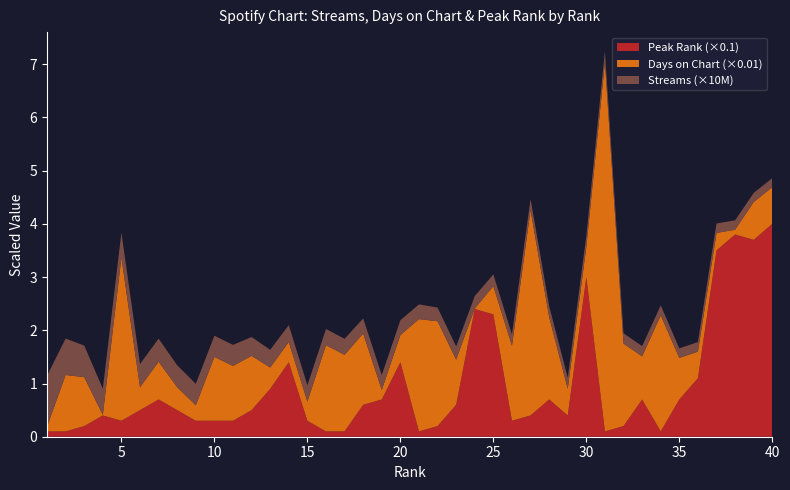

Reading left to right, extract all data points from this chart.

streams: 1=9545968	2=6848144	3=5925525	4=4913963	5=4637422	6=4359380	7=4334068	8=4120729	9=4033477	10=3980213	11=3958140	12=3535321	13=3330603	14=3169405	15=3064138	16=3041667	17=2995611	18=2827997	19=2778780	20=2777249	21=2764613	22=2571288	23=2455900	24=2326750	25=2198947	26=2120312	27=2078262	28=2067992	29=2055283	30=2044332	31=2009053	32=1938850	33=1921594	34=1883928	35=1801270	36=1789846	37=1764918	38=1763583	39=1711139	40=1689428
days_on_chart: 1=9	2=106	3=92	4=1	5=307	6=43	7=71	8=43	9=29	10=120	11=103	12=102	13=40	14=38	15=36	16=162	17=144	18=134	19=18	20=51	21=211	22=197	23=85	24=1	25=53	26=141	27=386	28=155	29=50	30=57	31=694	32=155	33=81	34=218	35=78	36=50	37=33	38=9	39=71	40=69
peak_rank: 1=1	2=1	3=2	4=4	5=3	6=5	7=7	8=5	9=3	10=3	11=3	12=5	13=9	14=14	15=3	16=1	17=1	18=6	19=7	20=14	21=1	22=2	23=6	24=24	25=23	26=3	27=4	28=7	29=4	30=30	31=1	32=2	33=7	34=1	35=7	36=11	37=35	38=38	39=37	40=40